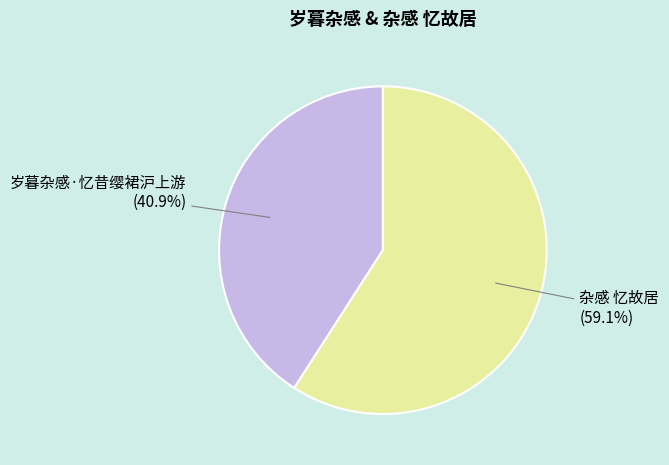

The 杂感 忆故居 slice represents 71% of the pie. True or false?

False